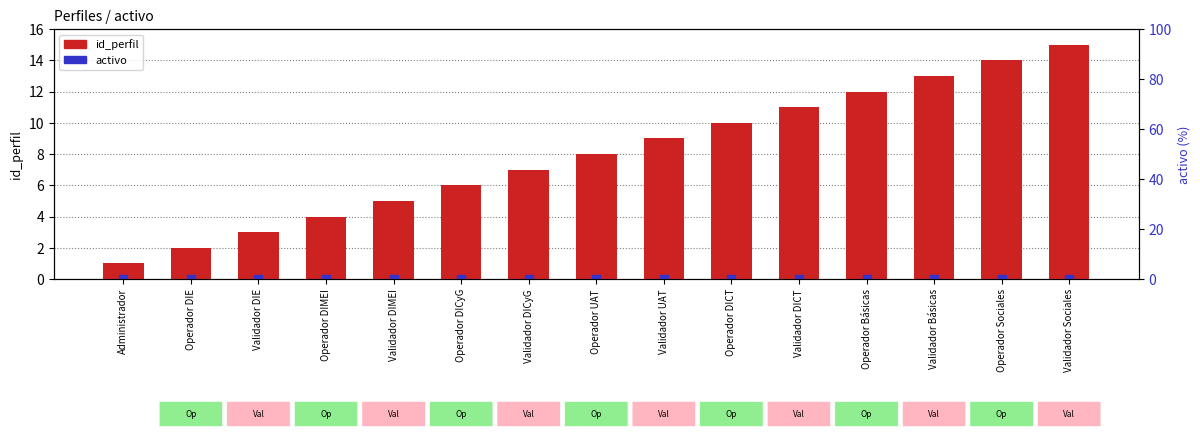

Which series reaches the minimum Y coordinate?

activo